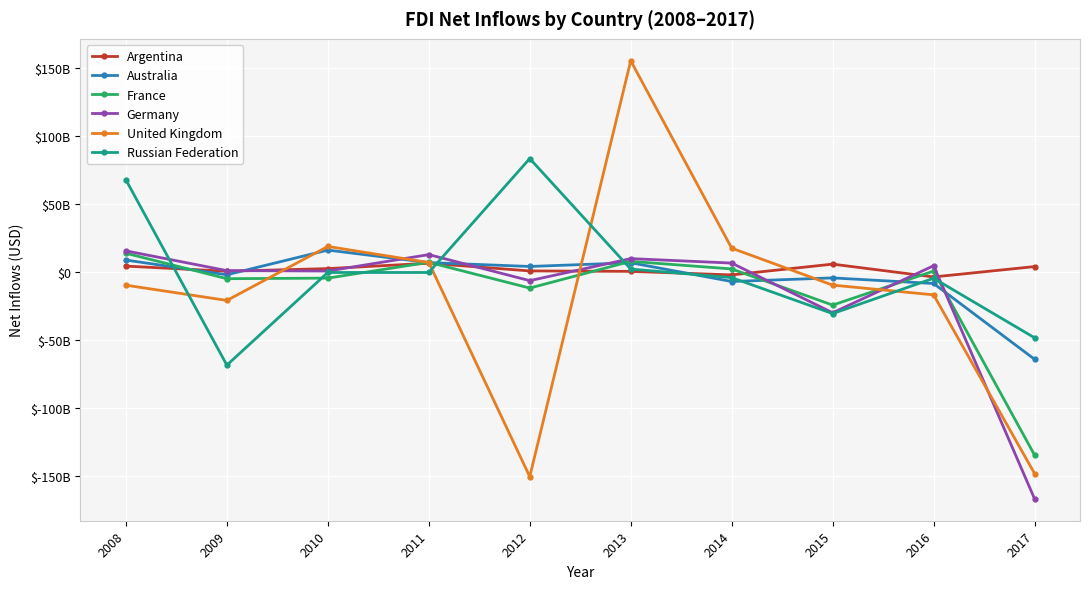

Which category has the lowest value in the Germany series?

2017